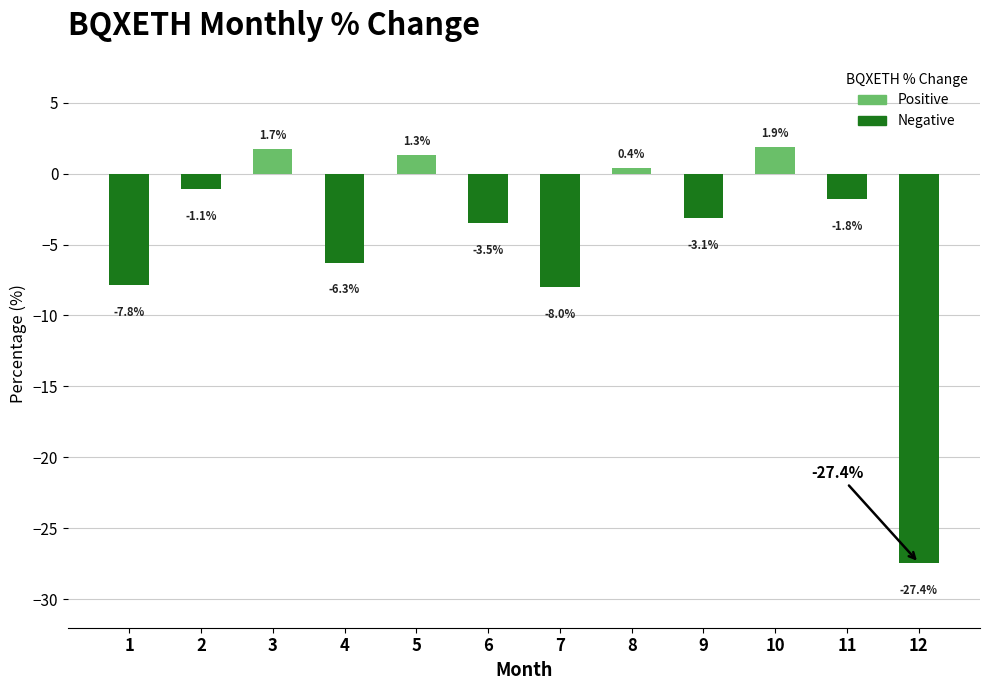

Reading left to right, transcribe all the data shown in this chart.

-7.8	-1.1	1.7	-6.3	1.3	-3.5	-8.0	0.4	-3.1	1.9	-1.8	-27.4